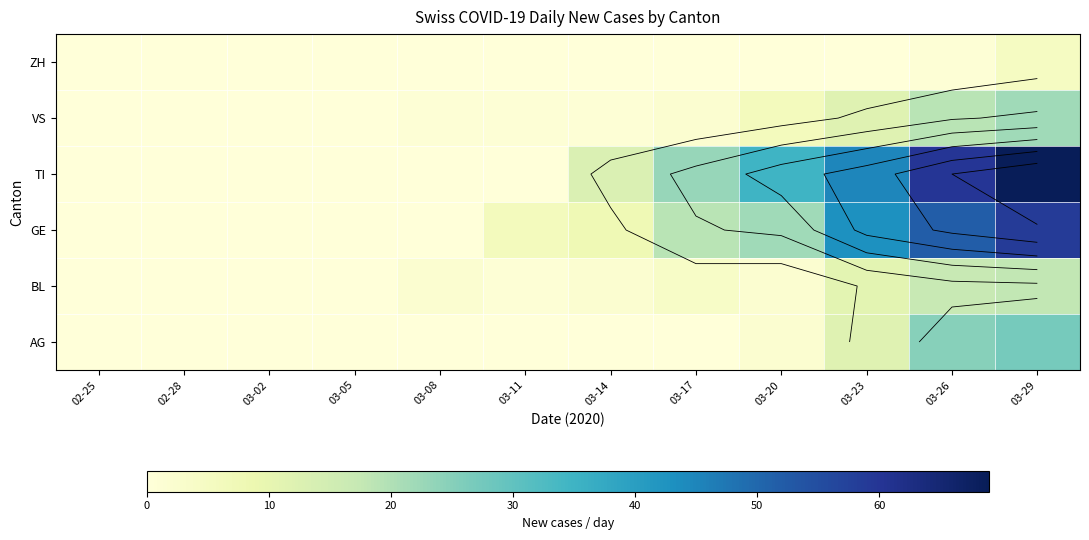

Which has a higher value, 02-25 or 03-05?

02-25